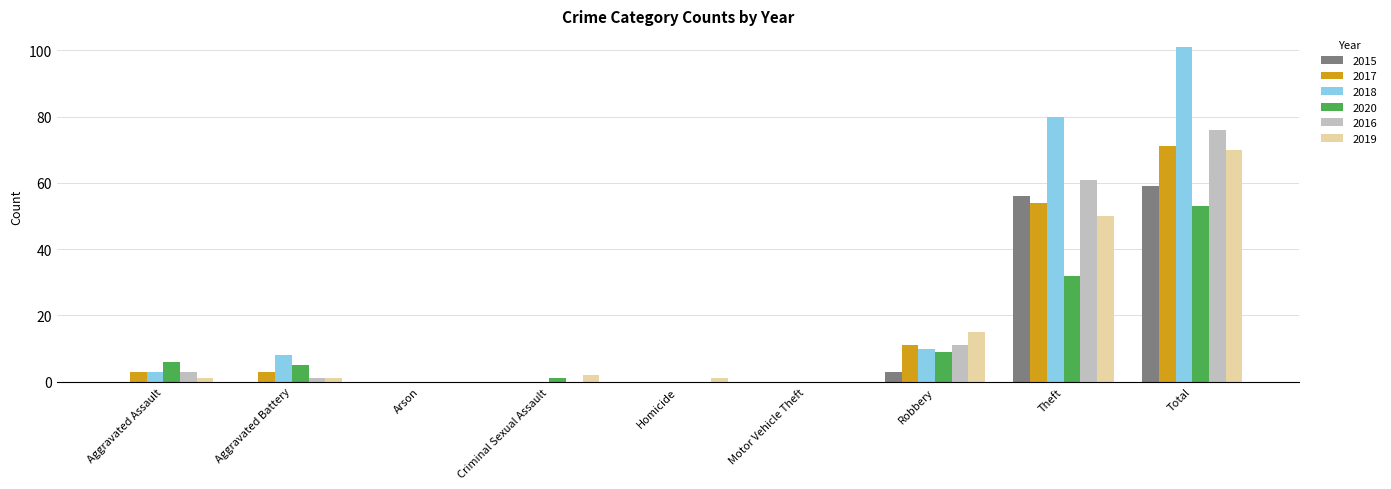

Count the number of data series in this chart.

6